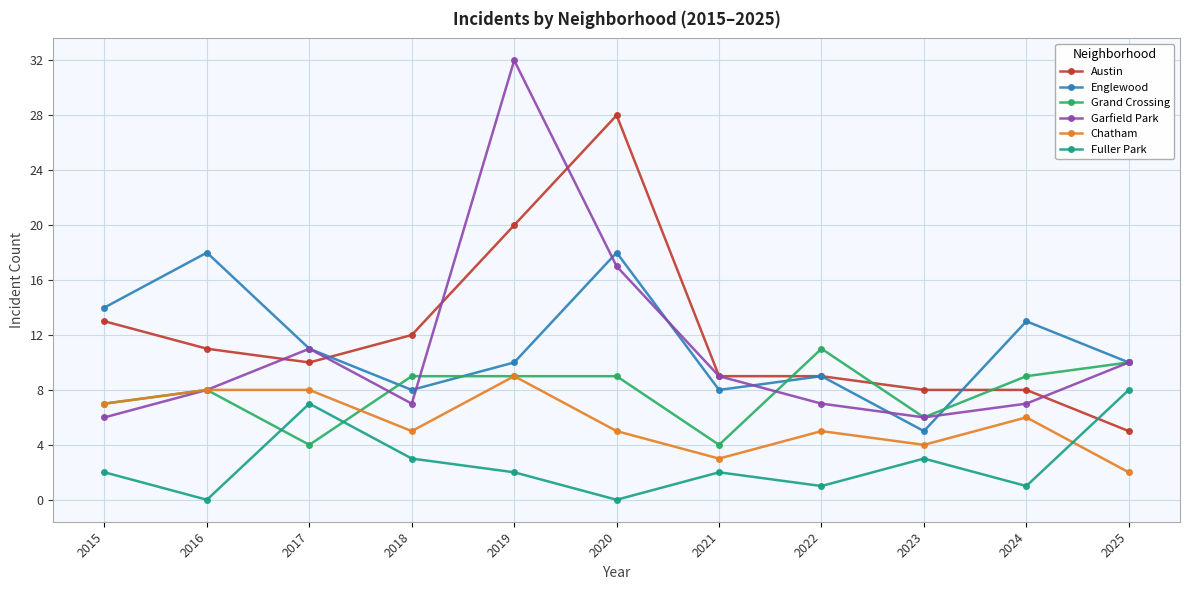

What is the total value across all series at 2018?

44